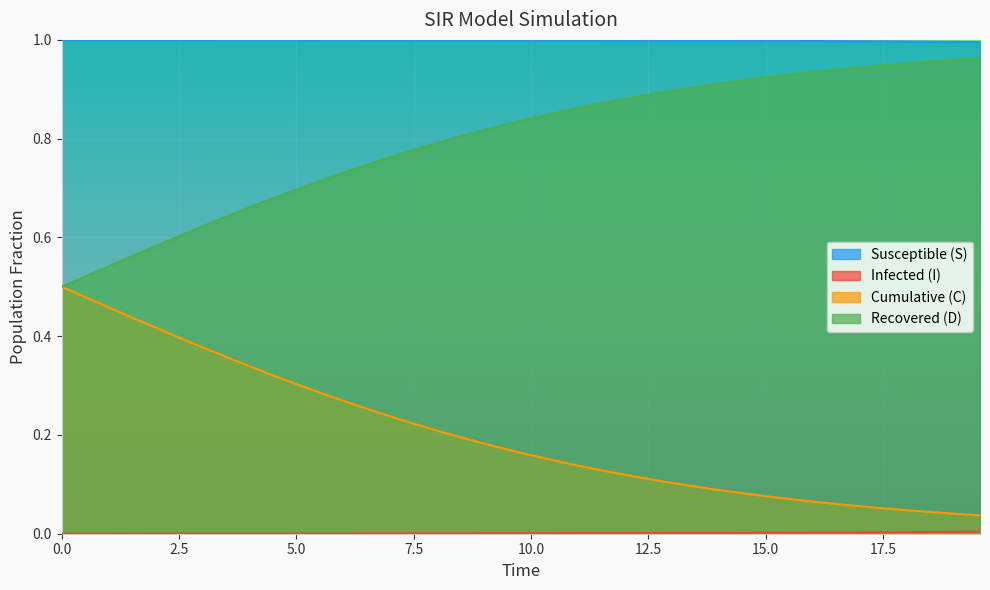

What are all the series names shown in the legend?

S, I, C, D